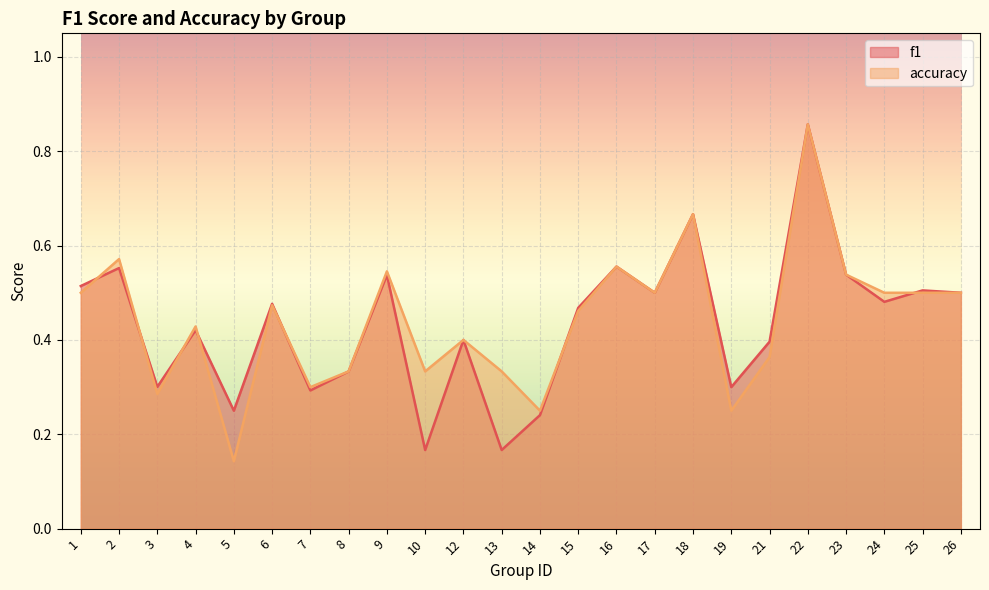

At which label is accuracy closest to 0?

5